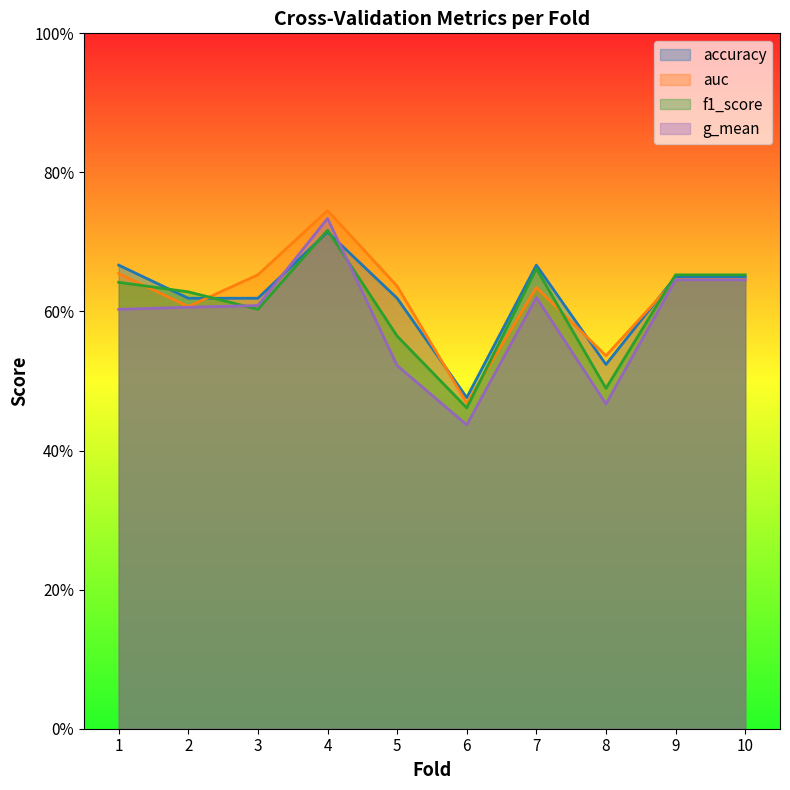

At which label is f1_score closest to 0?

6